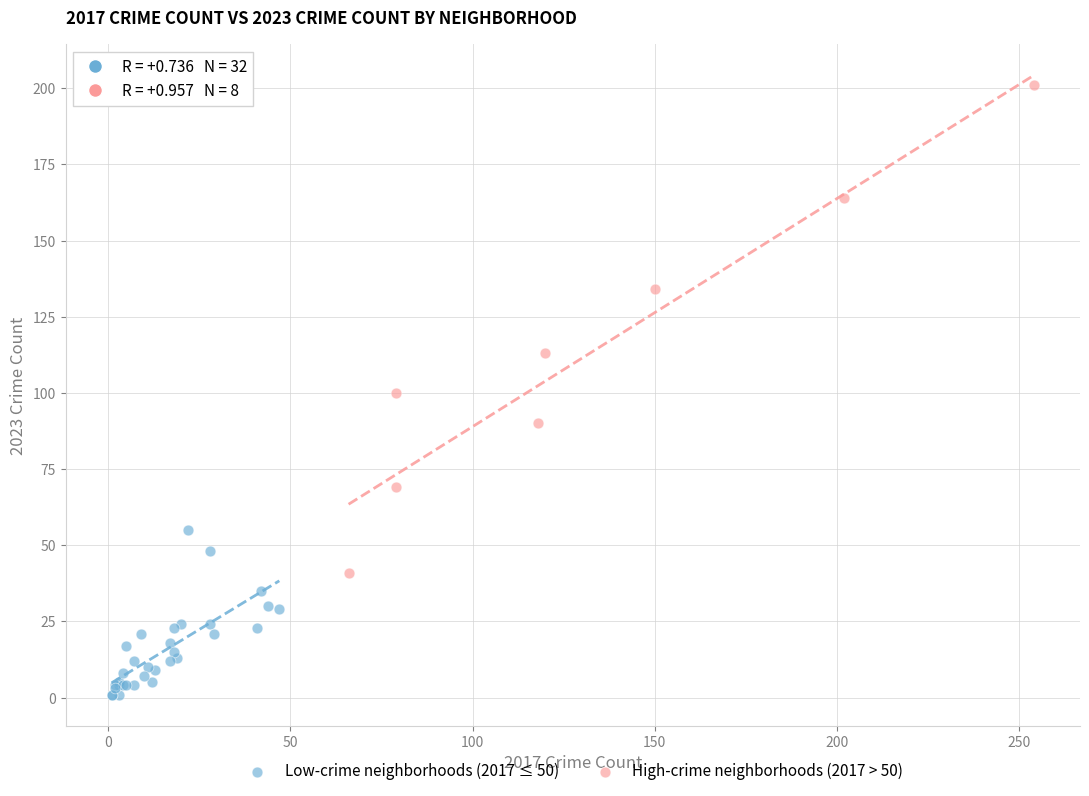

Which series contains the lowest Y value?

Low-crime neighborhoods (2017 ≤ 50)